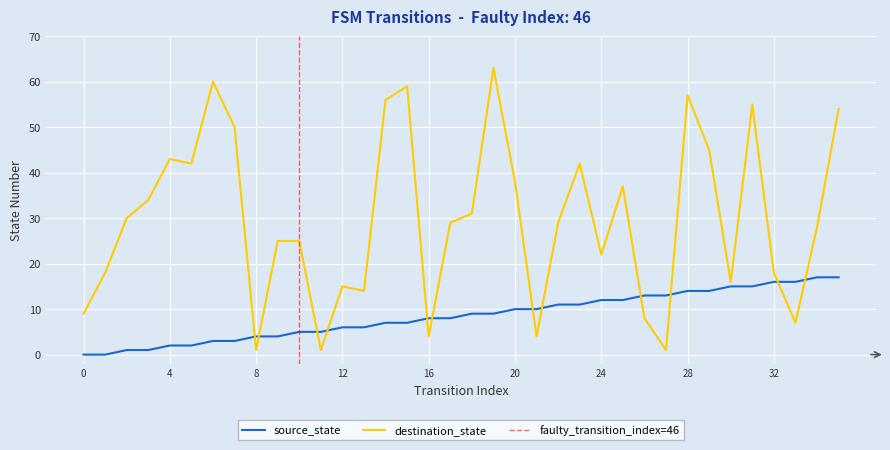

The value of source_state at 3 is 1. True or false?

True